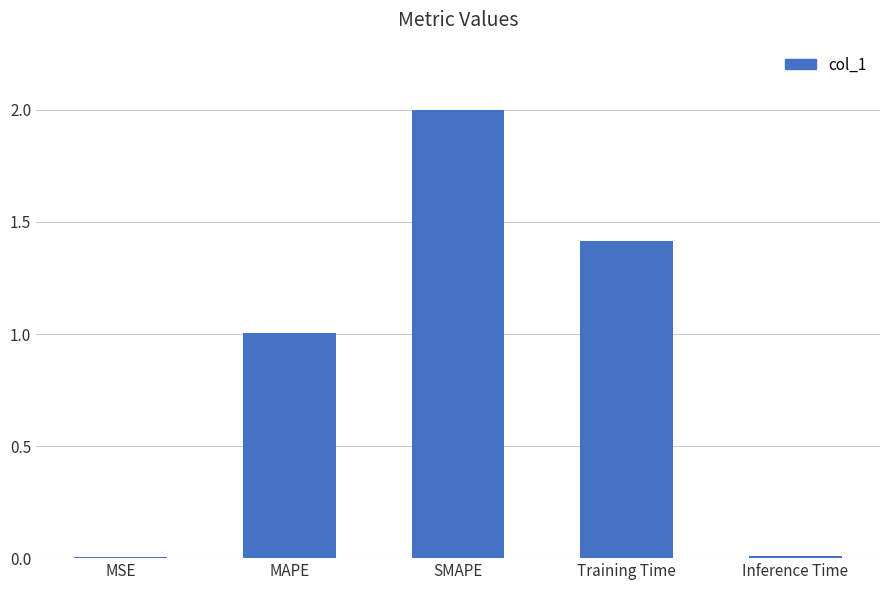

What is the sum of all values?

4.4